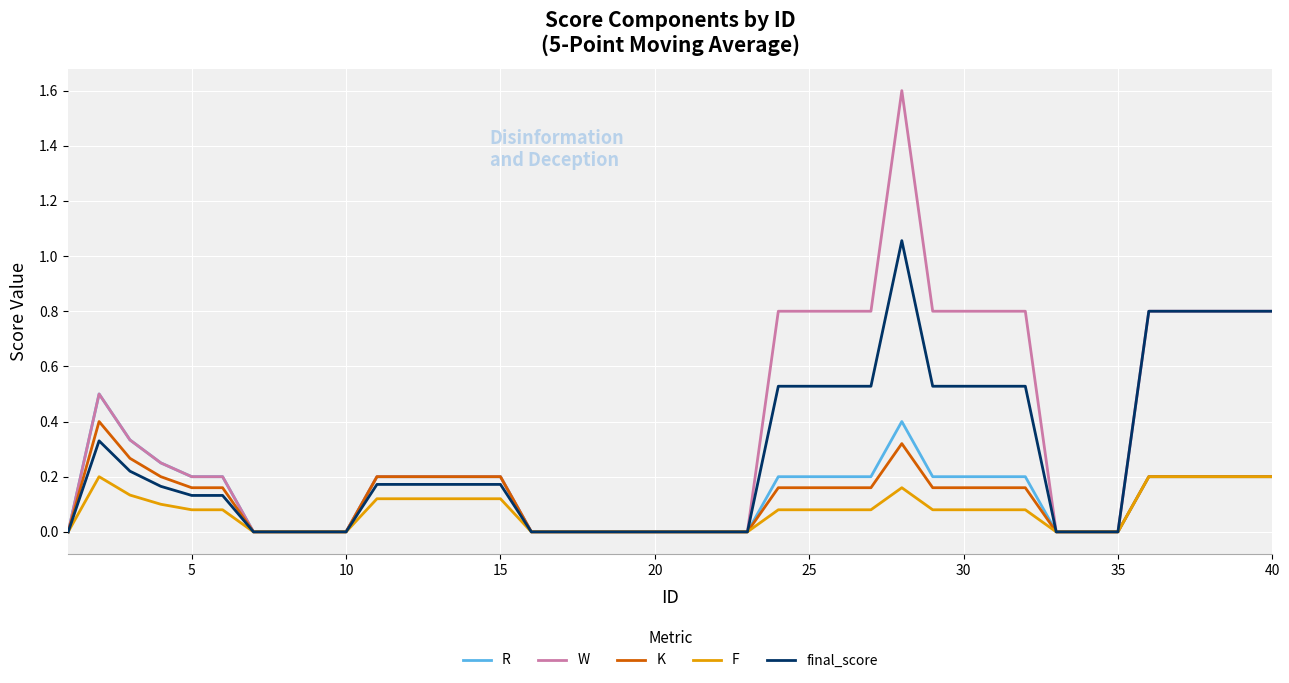

List the series in order of their peak value, highest first.

W, final_score, R, K, F